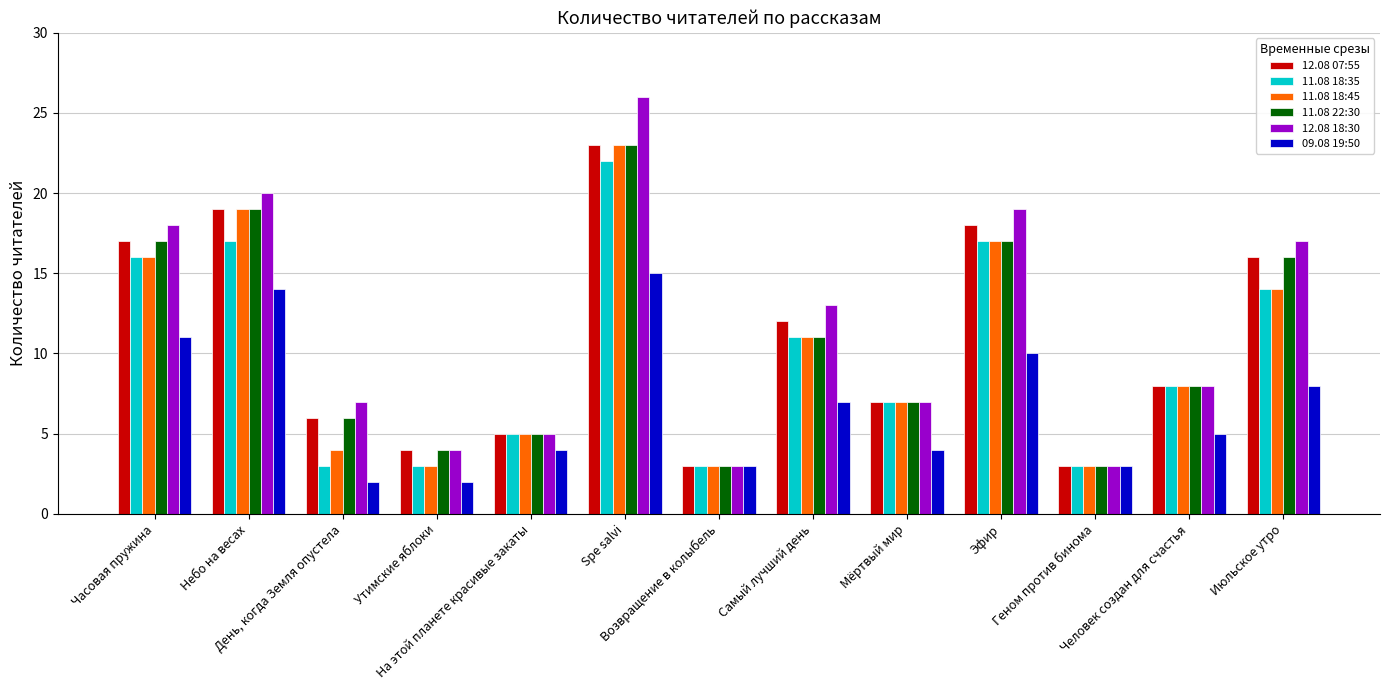

What are all the series names shown in the legend?

12.08 07:55, 11.08 18:35, 11.08 18:45, 11.08 22:30, 12.08 18:30, 09.08 19:50